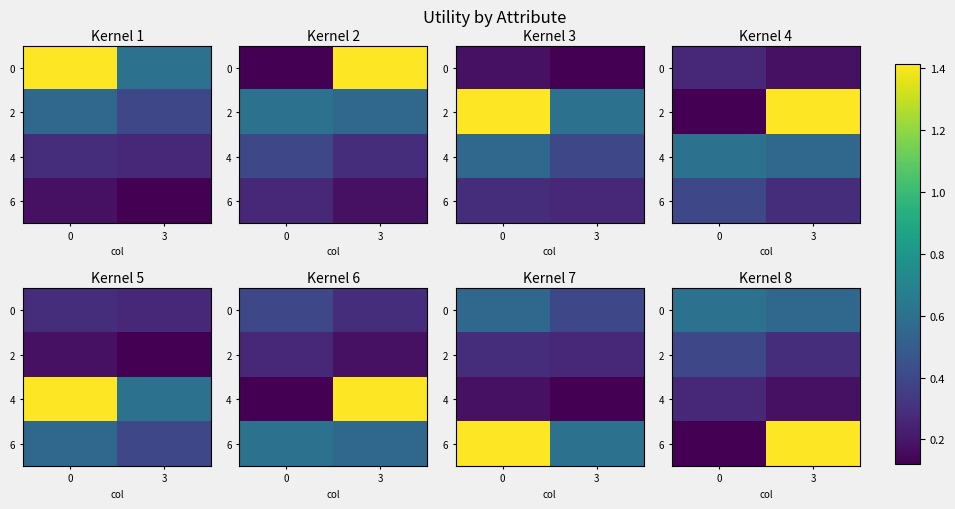

The 0 series shows 0.6 at 3. True or false?

True